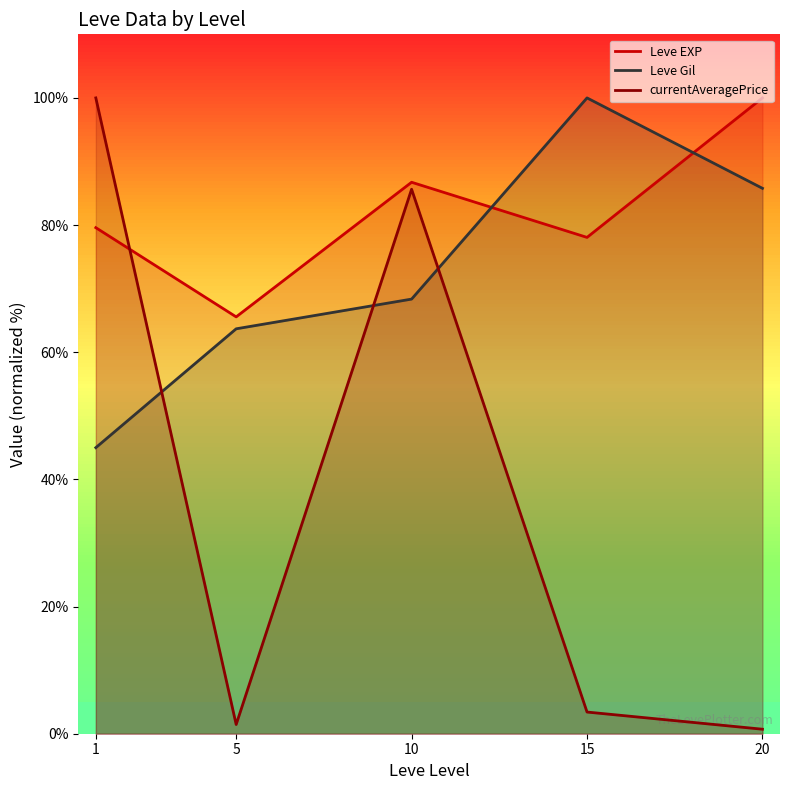

List the series in order of their peak value, lowest first.

Leve EXP, Leve Gil, currentAveragePrice